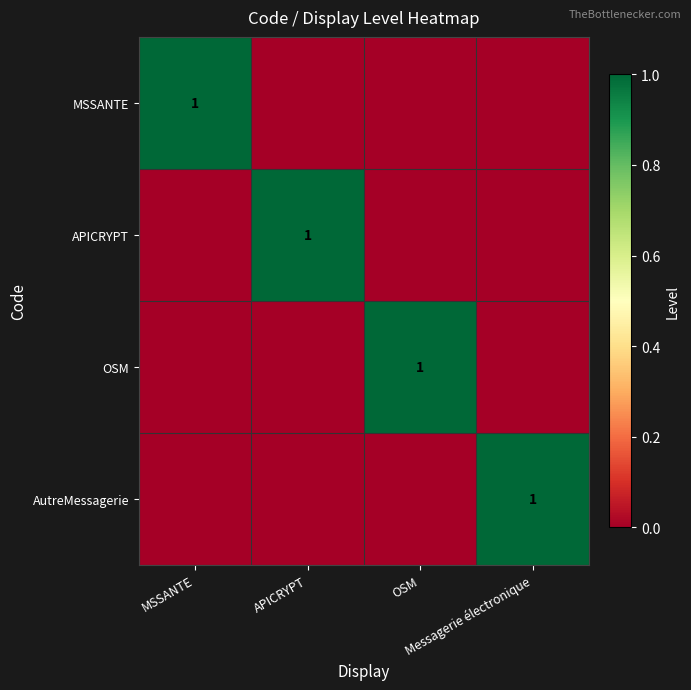

What is the total value across all series at MSSANTE?

1